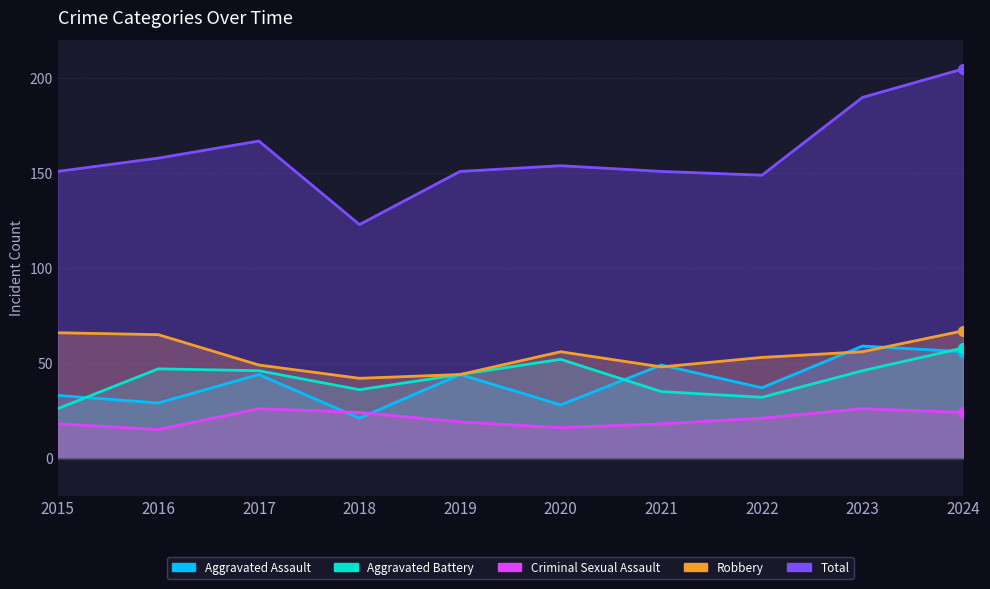

Is the value of Total at 2016 greater than the value of Aggravated Battery at 2017?

Yes